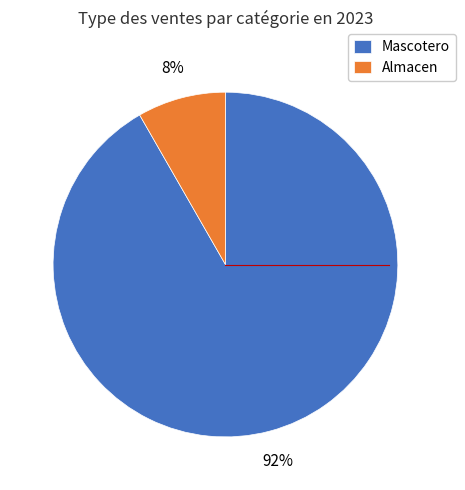

To the nearest percent, what is the combined percentage of Mascotero and Almacen?

100%